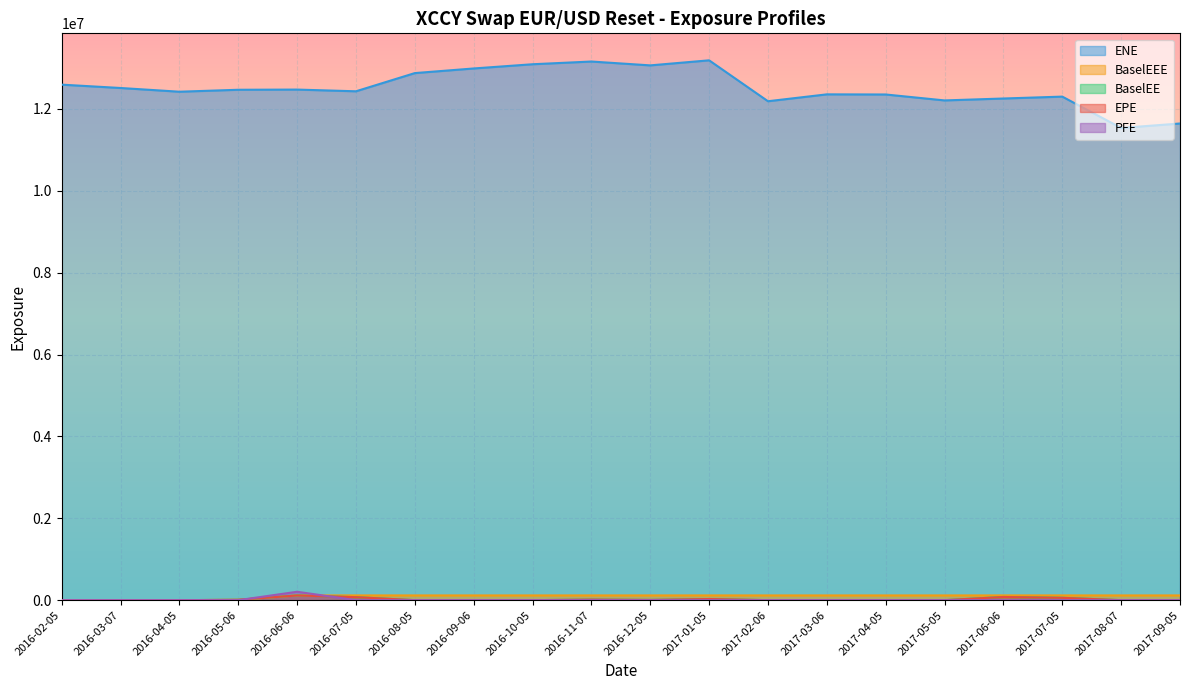

What is the difference between the maximum and minimum values in the EPE series?

115105